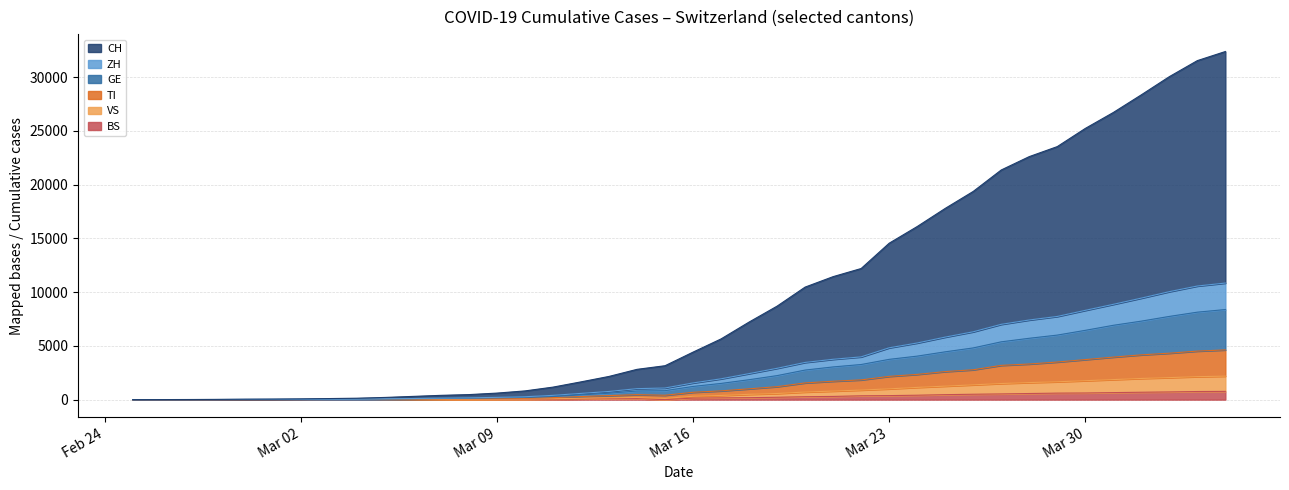

What is the highest value of the BS series?

767